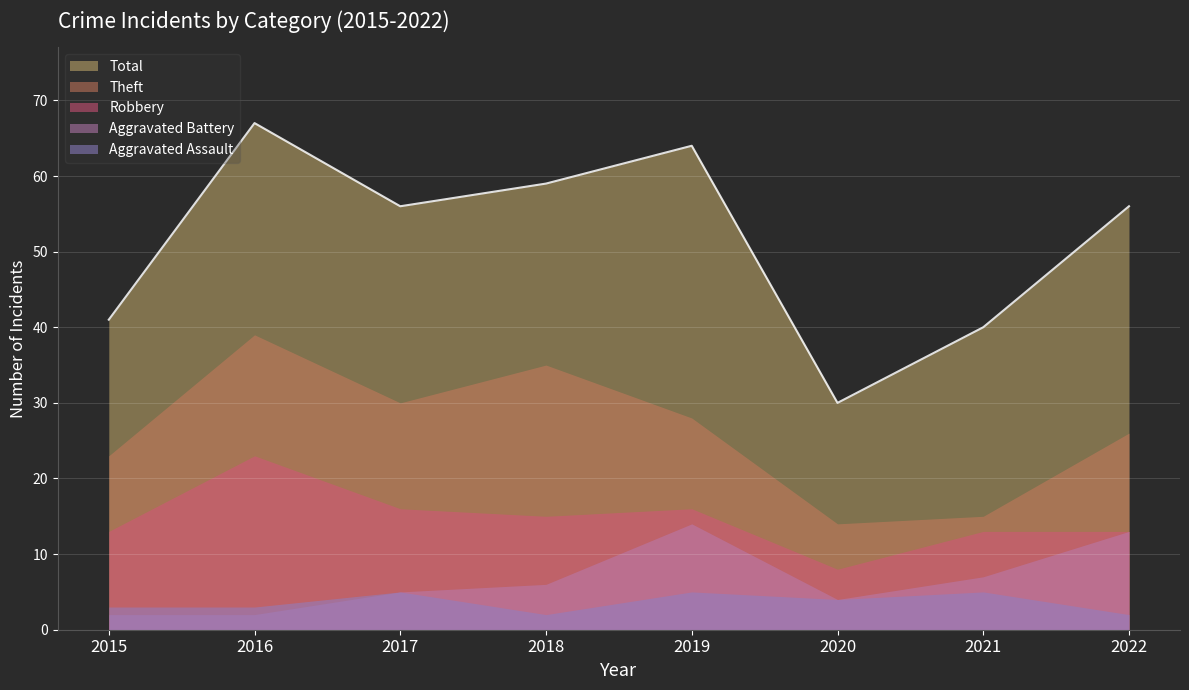

What is the maximum value for Total?

67